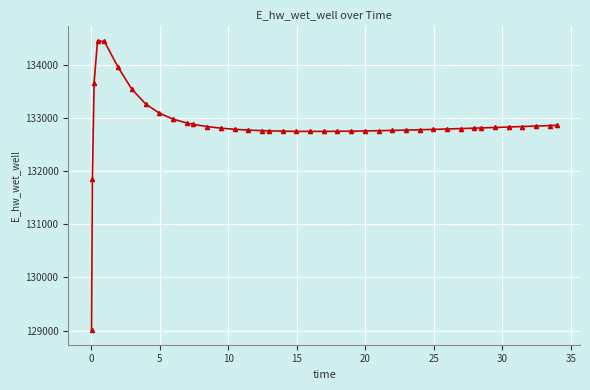

What is the greatest value displayed?

134454.9